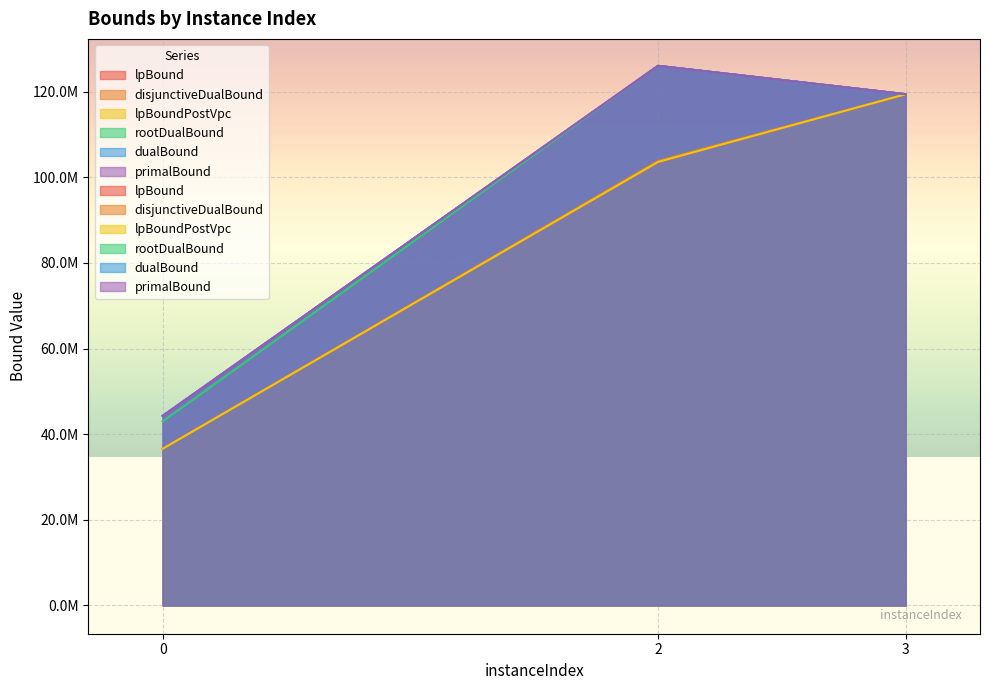

What is the difference between the dualBound values at 0 and 2?

81765162.8